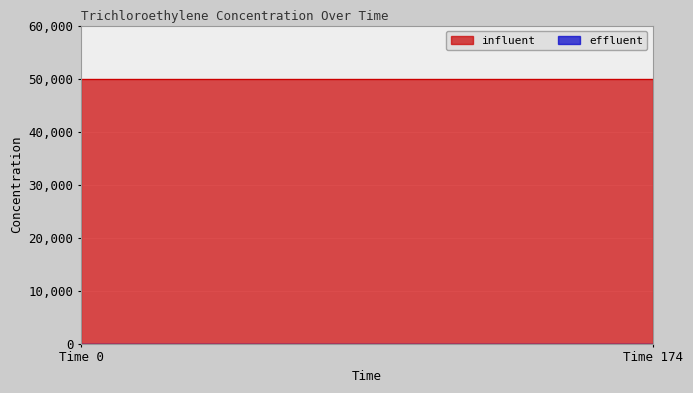

What is the value of the influent point at the 2nd from the left?

50000